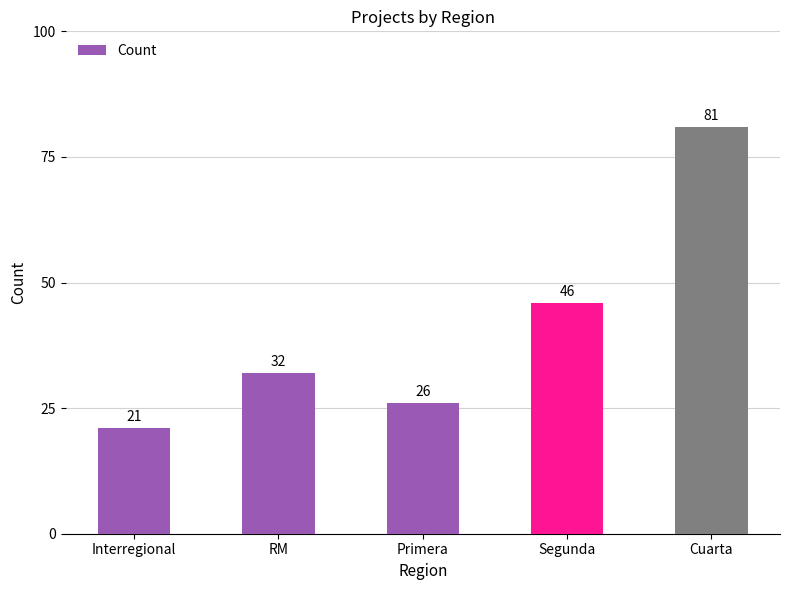

List the labels in order of value, largest first.

Cuarta, Segunda, RM, Primera, Interregional